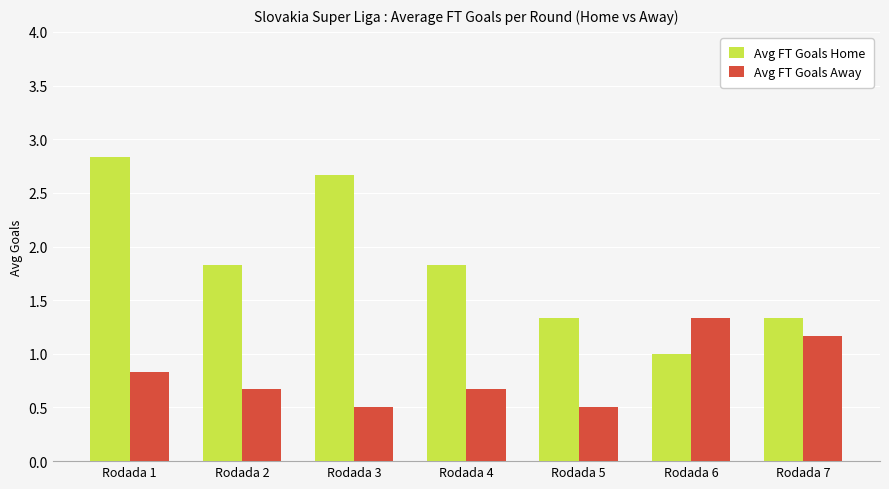

The value of Avg FT Goals Home at Rodada 2 is 2.6. True or false?

False